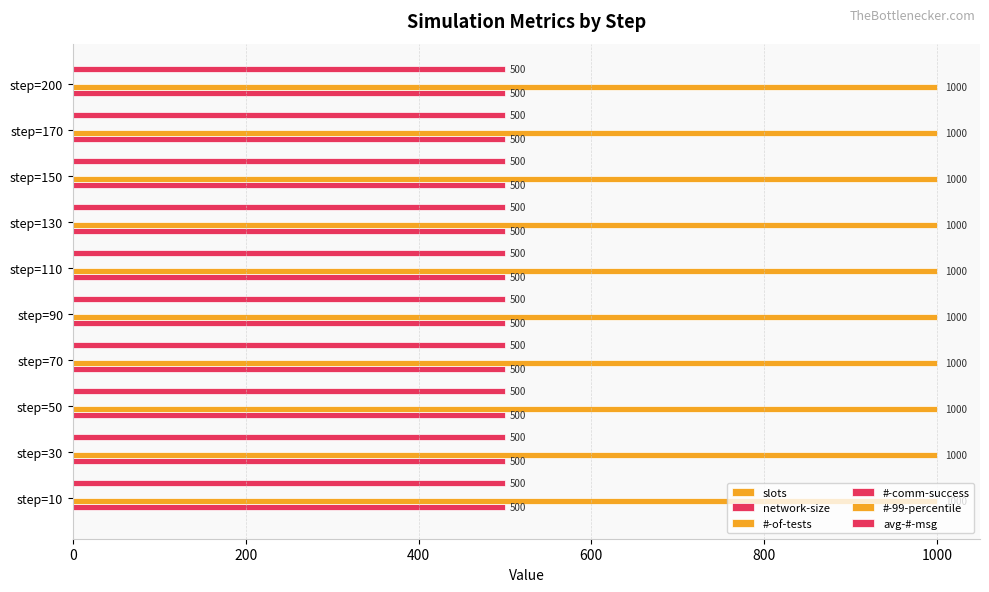

What is the value of the #-of-tests bar at the 1st from the left?

1000